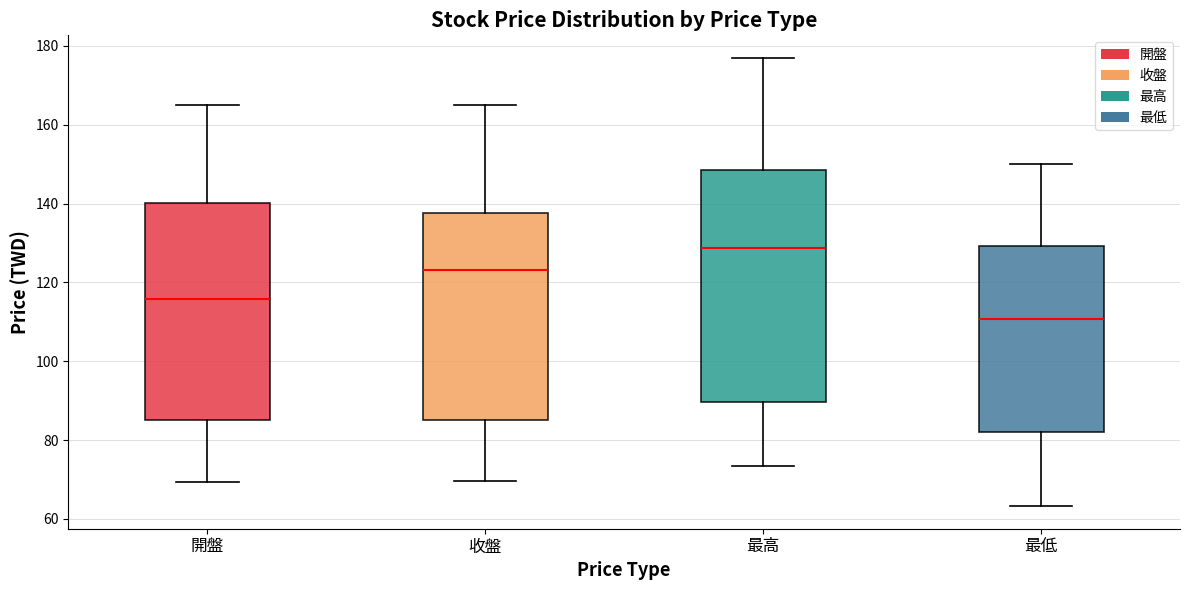

Reading left to right, transcribe this box plot: for each box, give where its median line is, the range the box spans, and where its two whiskers end, as read against the y-axis. The values are not printed on the chart, so give them approximately, as read against the axis.

開盤: median 116, box 86 to 140, whiskers 70 to 166
收盤: median 124, box 86 to 138, whiskers 70 to 166
最高: median 128, box 90 to 148, whiskers 74 to 178
最低: median 110, box 82 to 130, whiskers 64 to 150